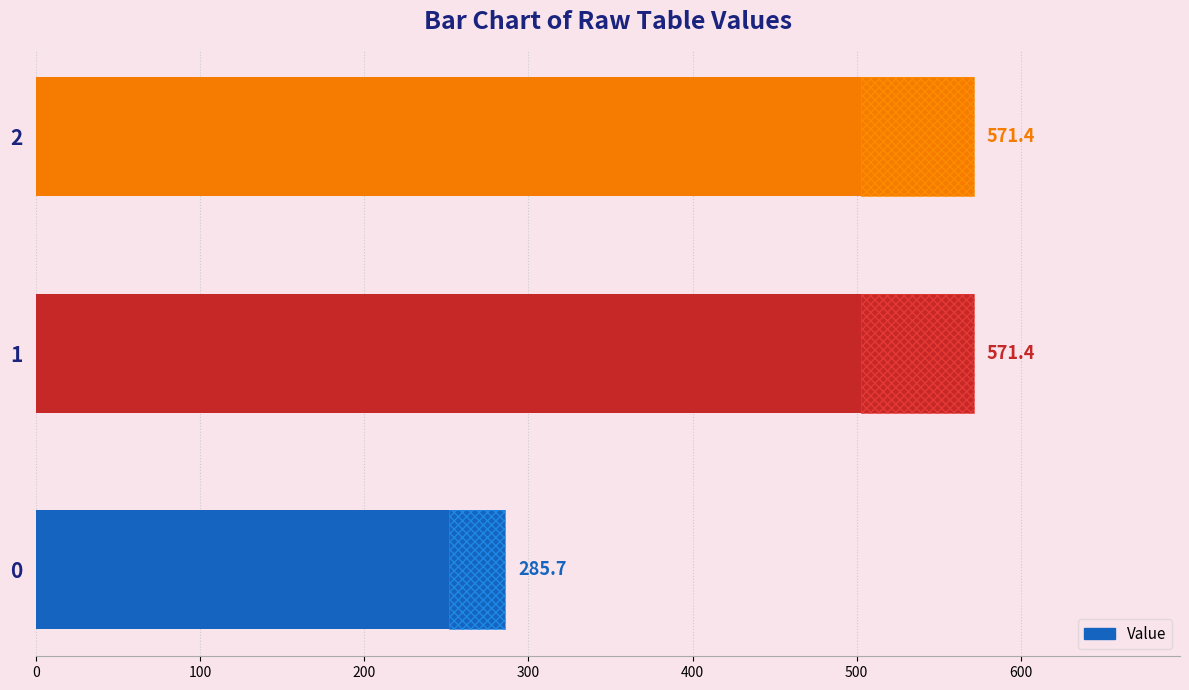

The chart shows a value of 157.4 at 1. True or false?

False